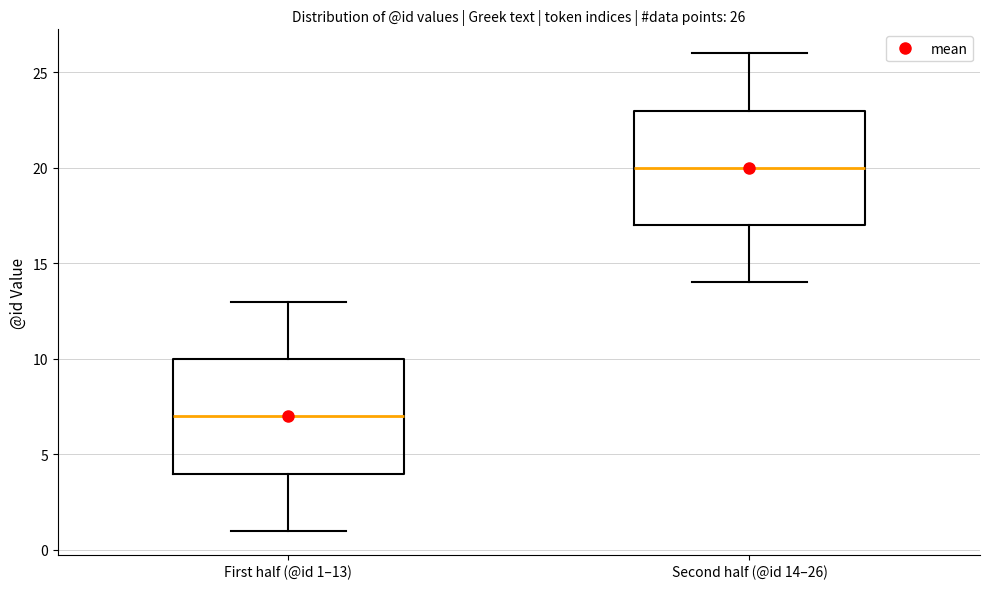

Which box's median line is the lowest?

First half (@id 1–13)